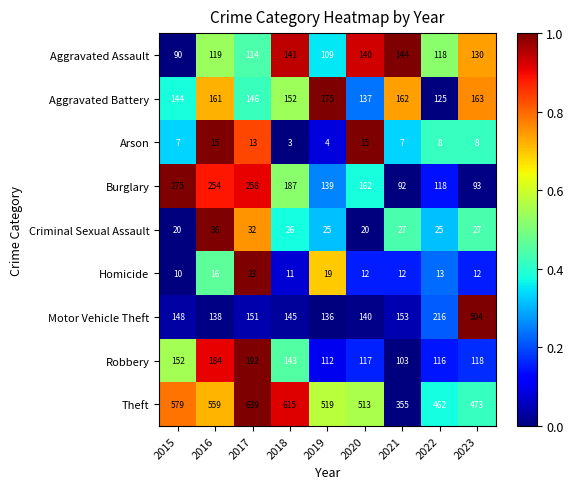

At 2018, list the series in order from largest to smallest.

Theft, Burglary, Aggravated Battery, Motor Vehicle Theft, Robbery, Aggravated Assault, Criminal Sexual Assault, Homicide, Arson